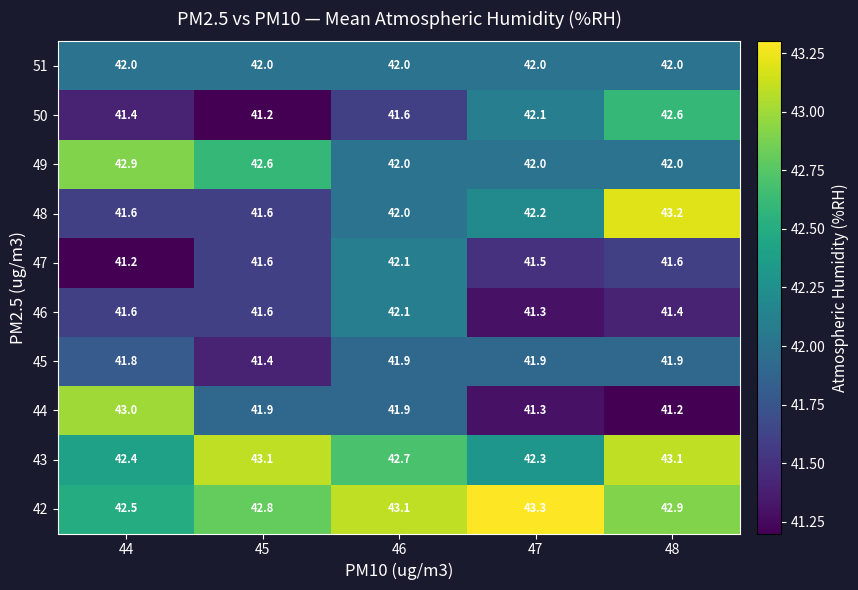

Which series has the largest range (max minus min)?

44